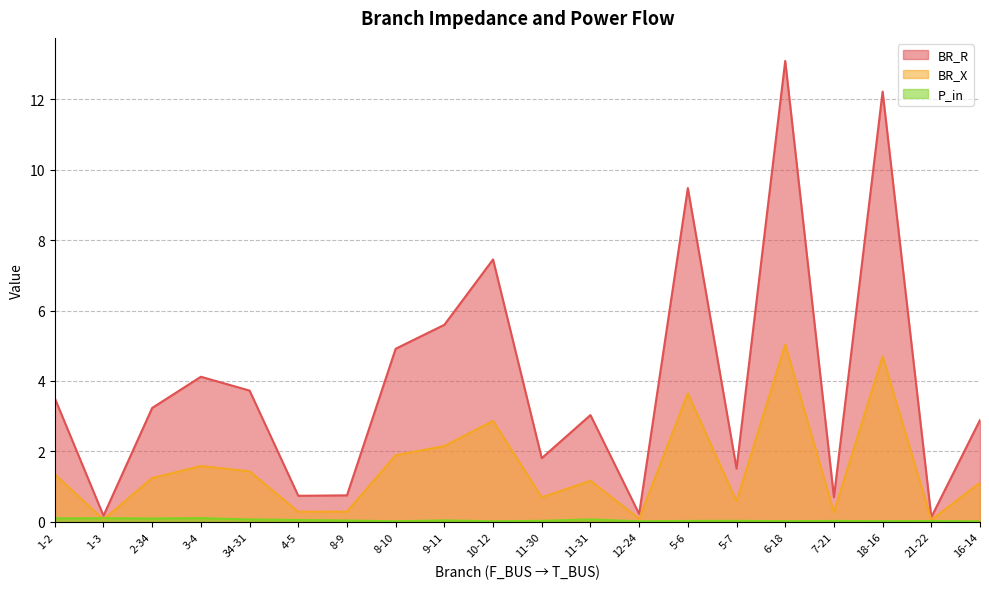

True or false: BR_R and BR_X intersect in this chart.

False